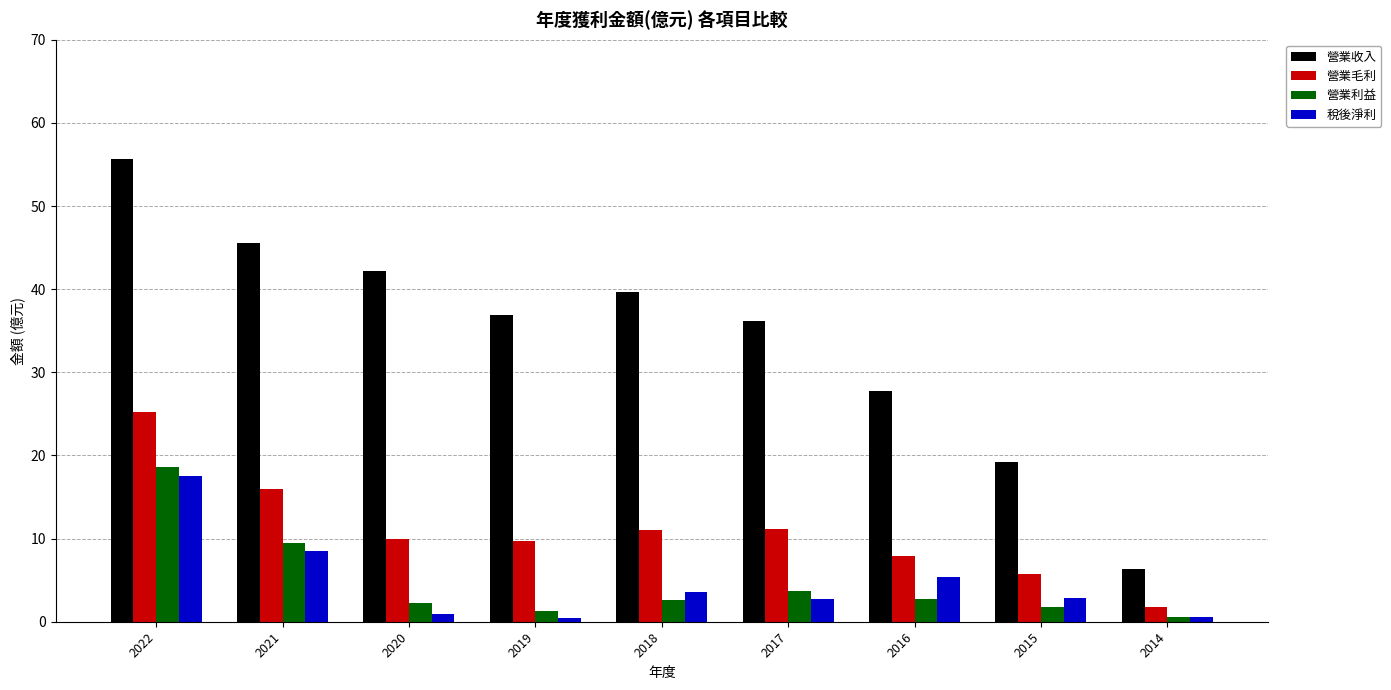

At which category is the sum across all series the highest?

2022